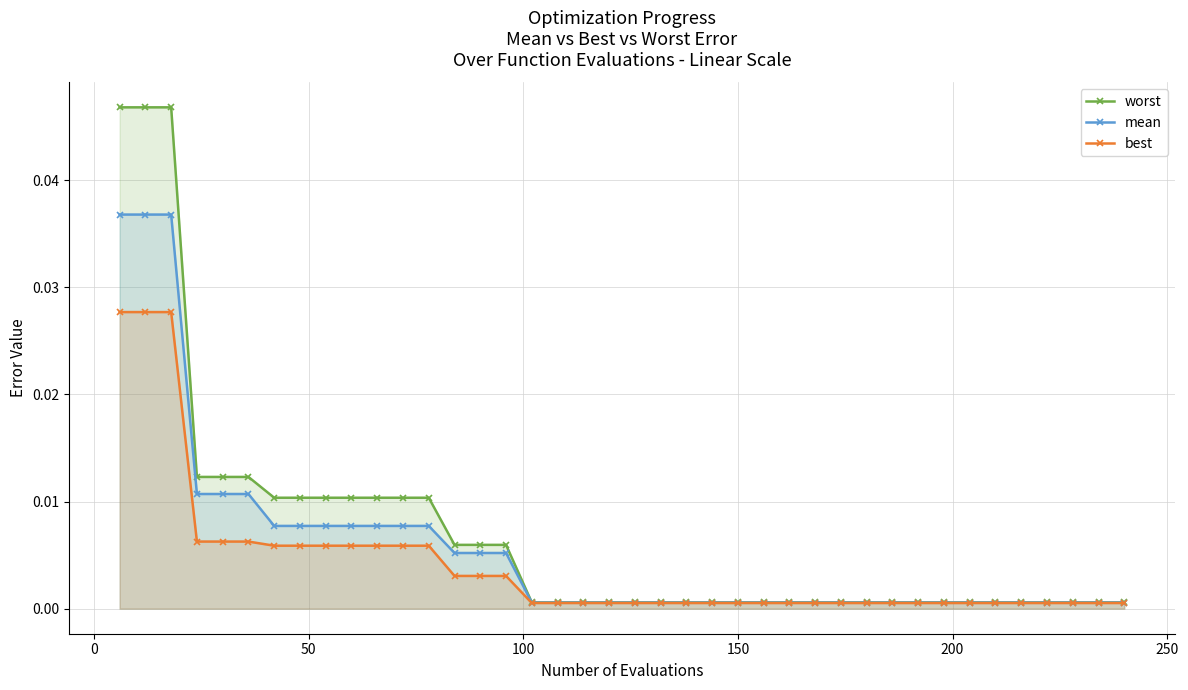

Which series has the widest spread of values?

worst